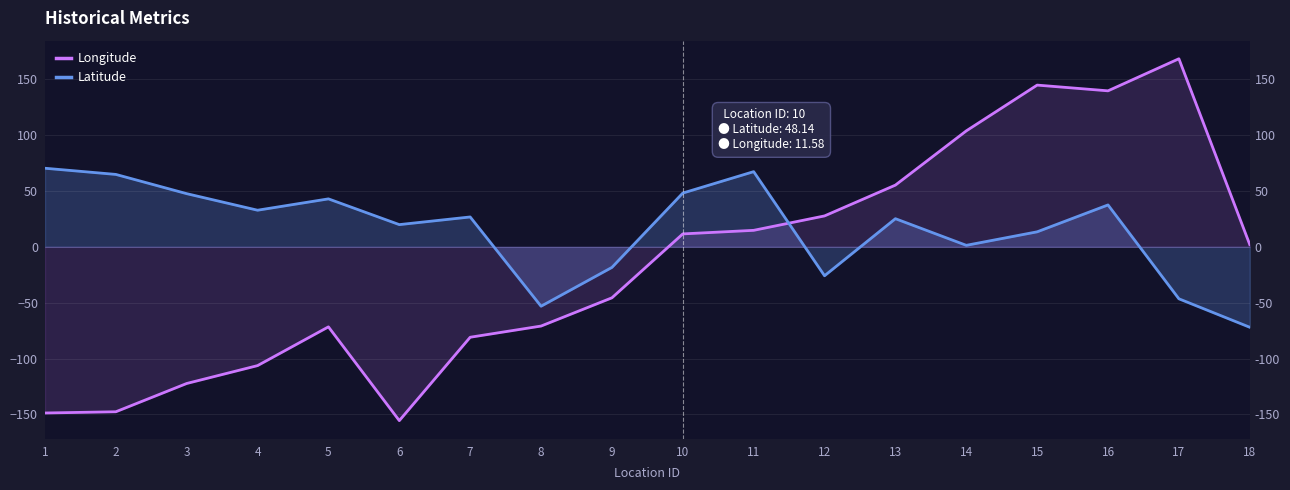

What is the average value of the Longitude series?

-15.7